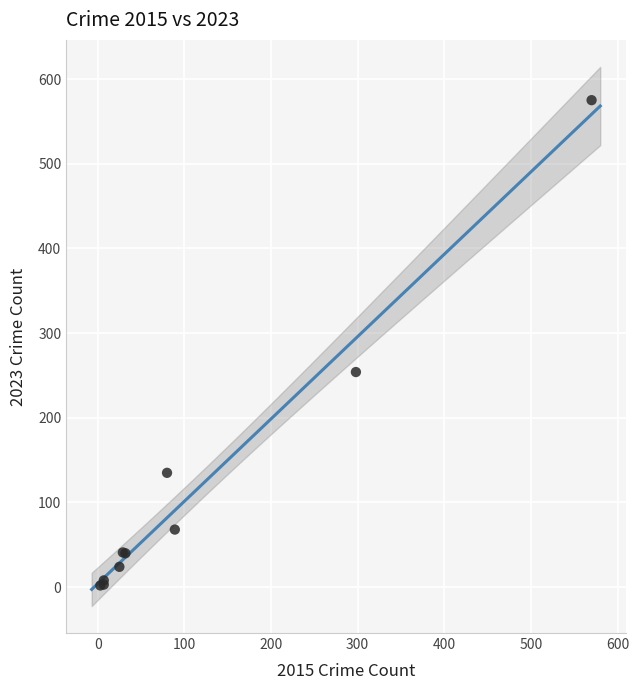

What Y value in the scatter plot is closest to 288?

254